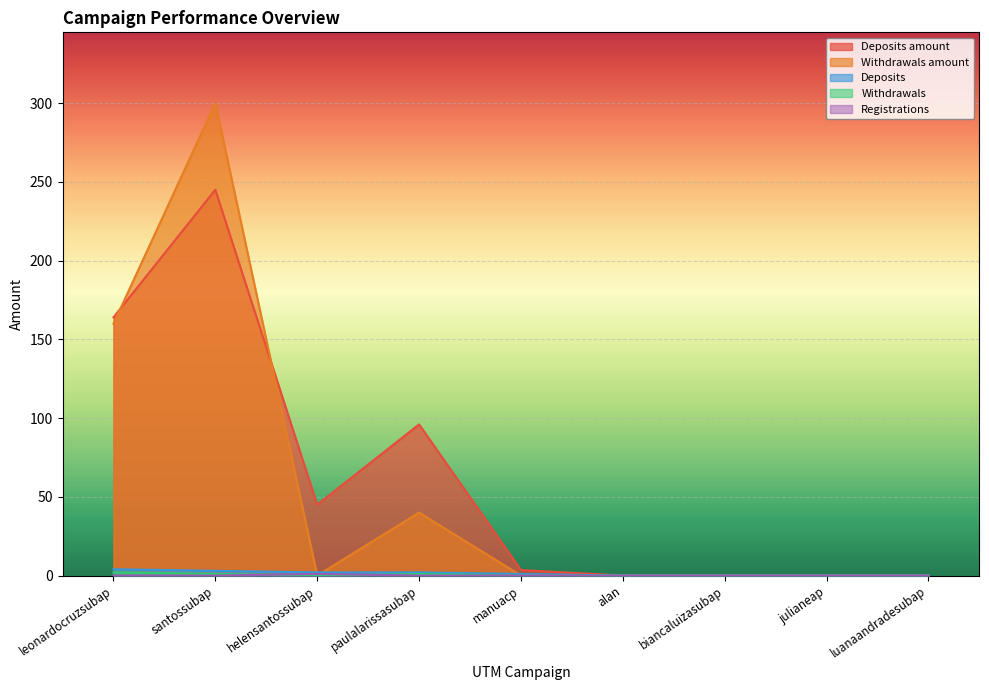

True or false: Withdrawals and Deposits amount intersect in this chart.

False